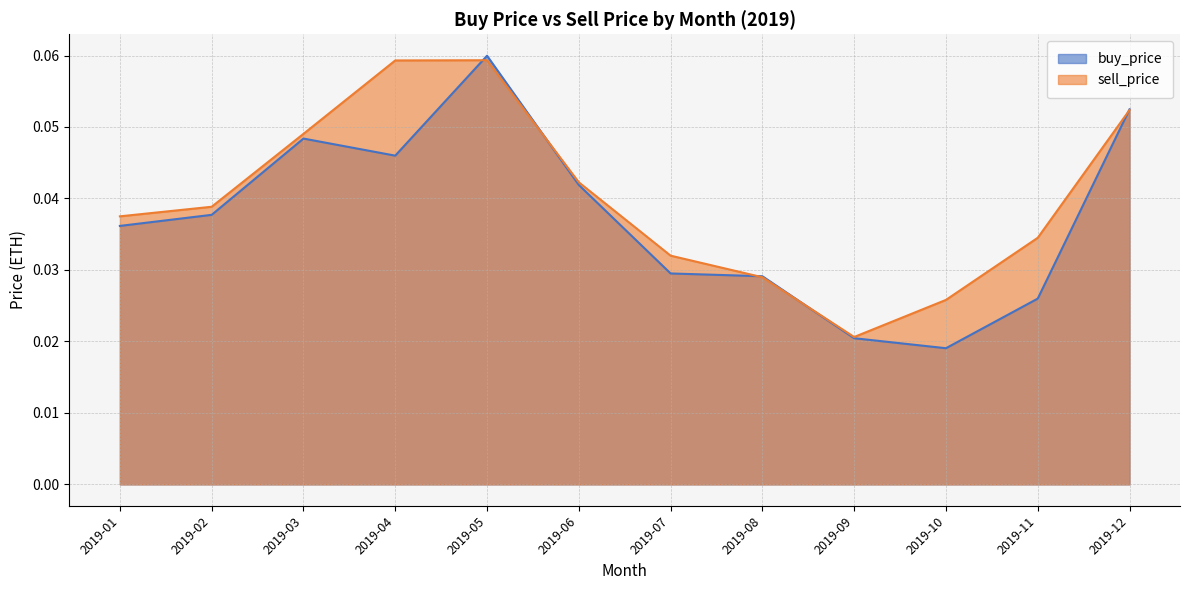

Rank the series by their average value, from highest to lowest.

sell_price, buy_price